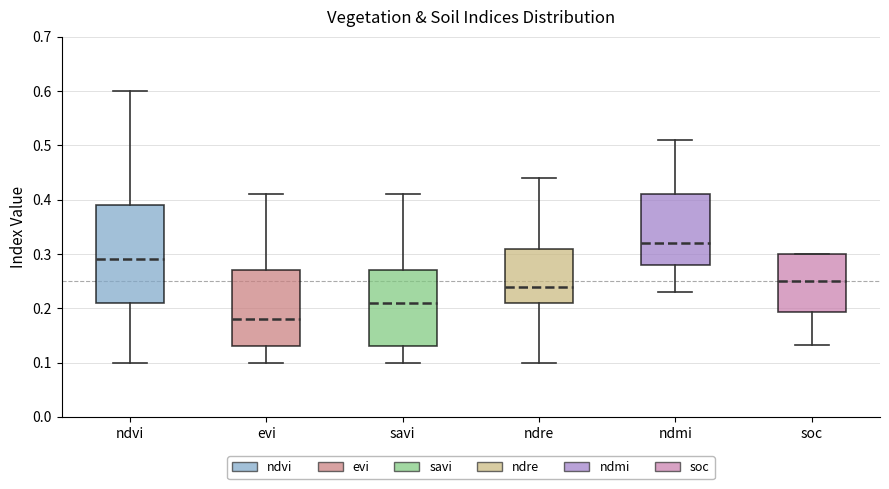

Where does the lower whisker of the box for evi end on the y-axis? The values are not printed on the chart, so give them approximately, as read against the axis.

0.10